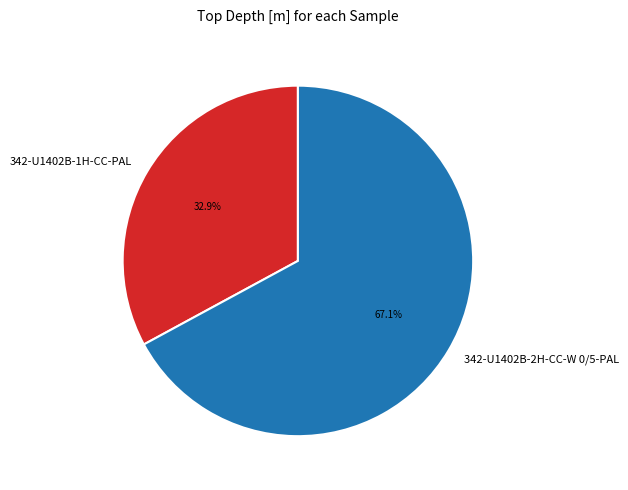

What portion of the pie excludes 342-U1402B-2H-CC-W 0/5-PAL?

32.9%